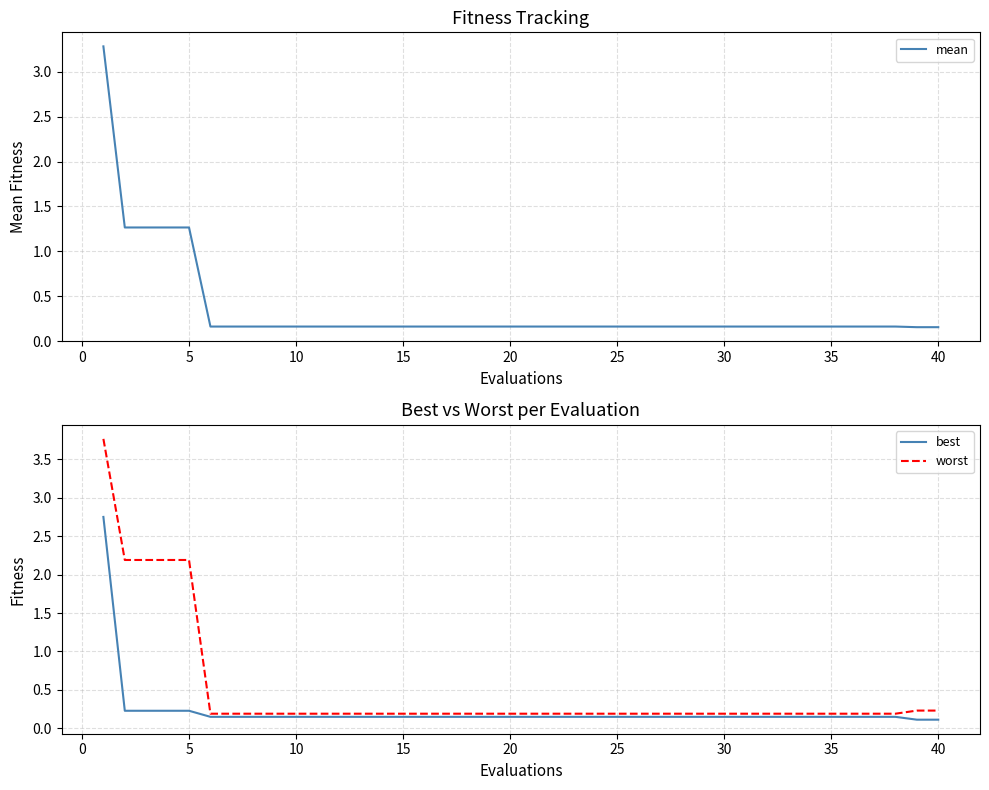

The value of worst at 10 is 0.2. True or false?

True